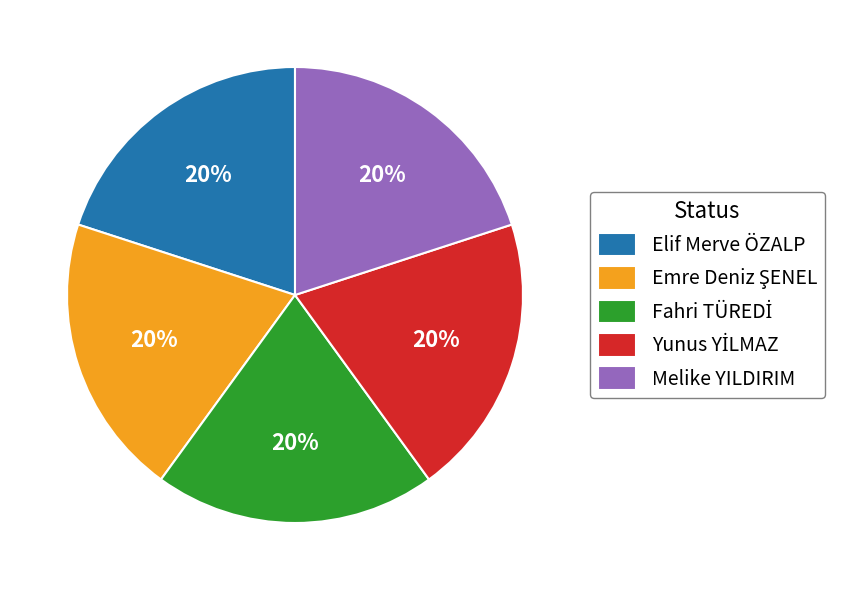

How many segments does this pie chart have?

5